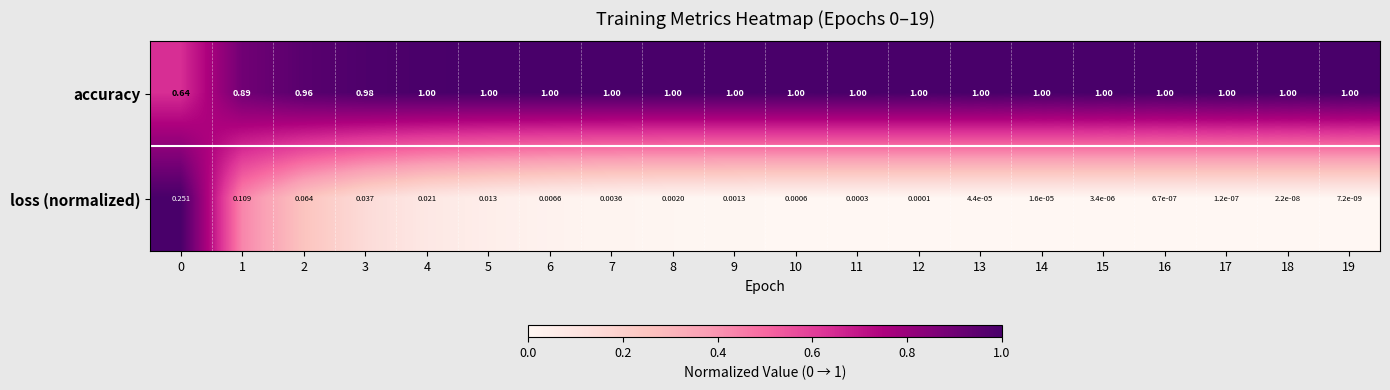

Which series changed the most between 10 and 11?

loss (normalized)